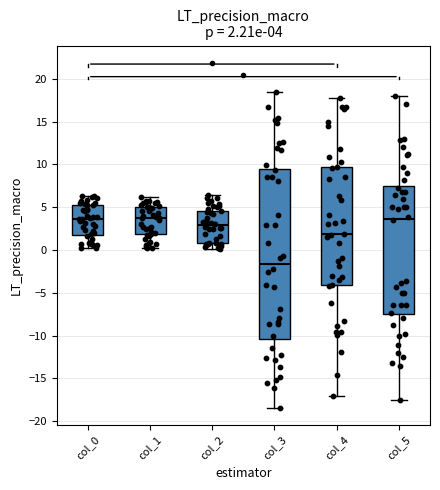

Comparing the boxes themselves (not the whiskers), which one is the tallest?

col_3